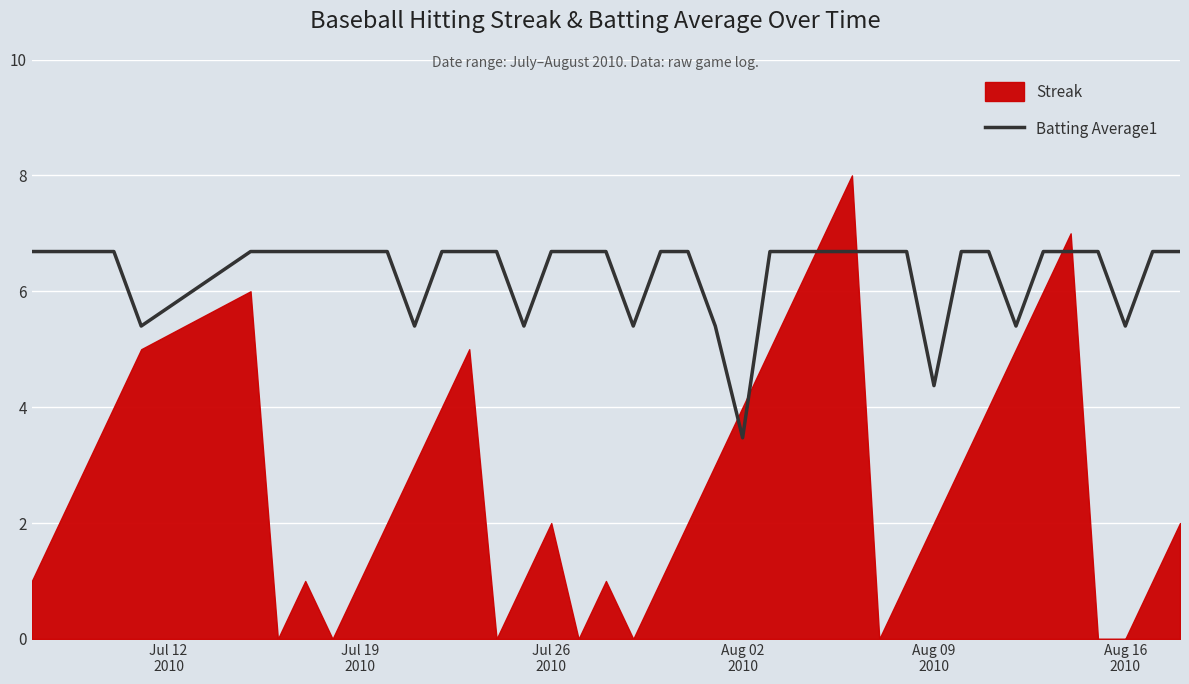

What is the lowest value of the Batting Average1 series?

3.5